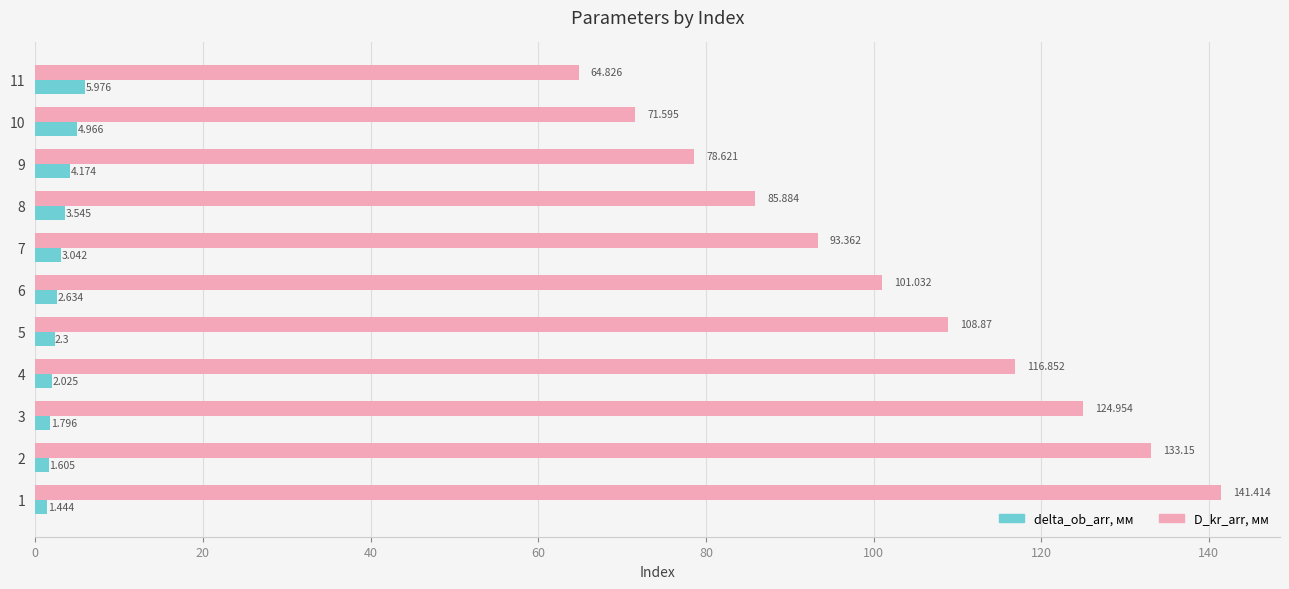

Is the value of D_kr_arr, мм at 3 greater than the value of delta_ob_arr, мм at 6?

Yes